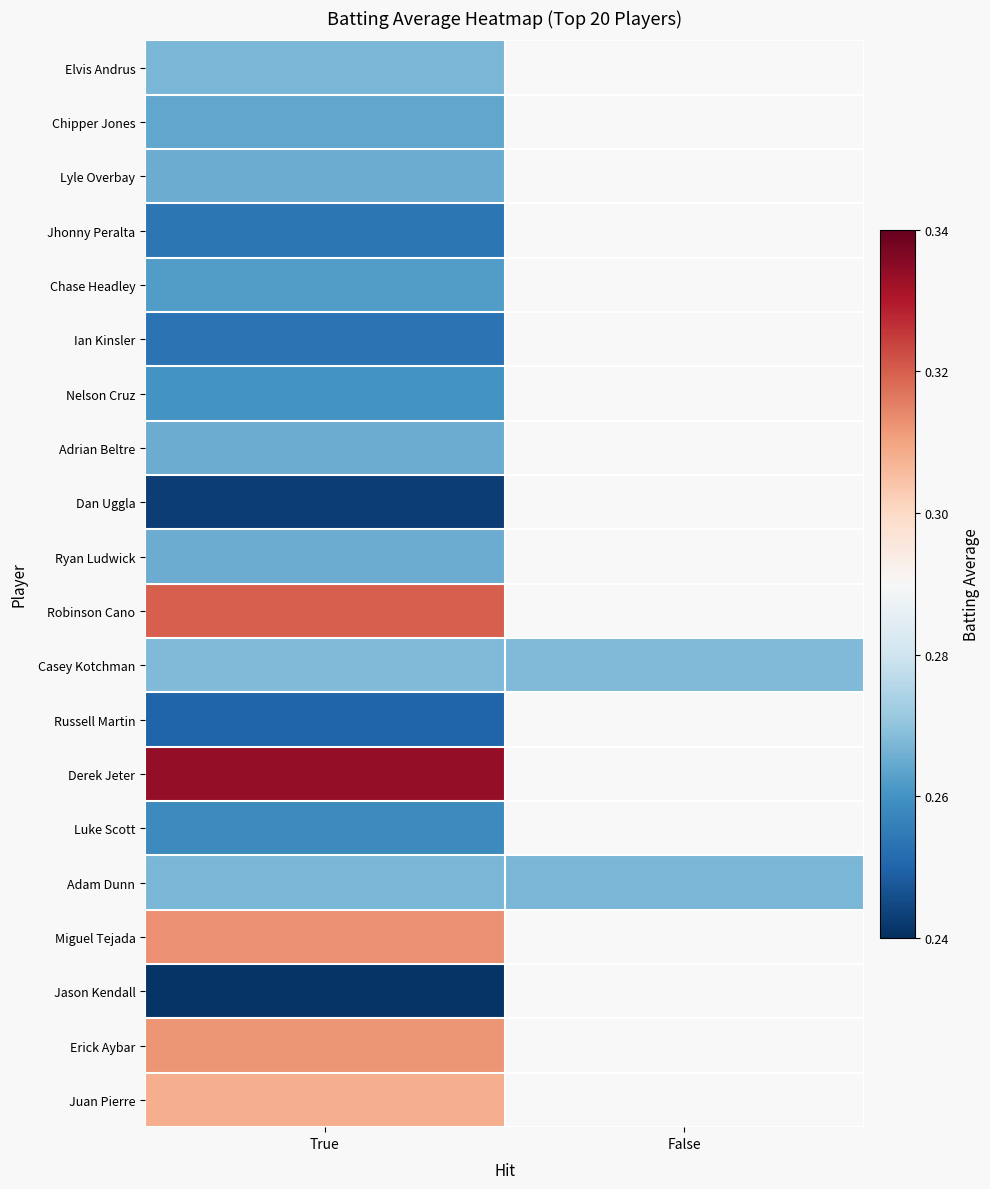

What is the maximum value shown in the chart?

0.3